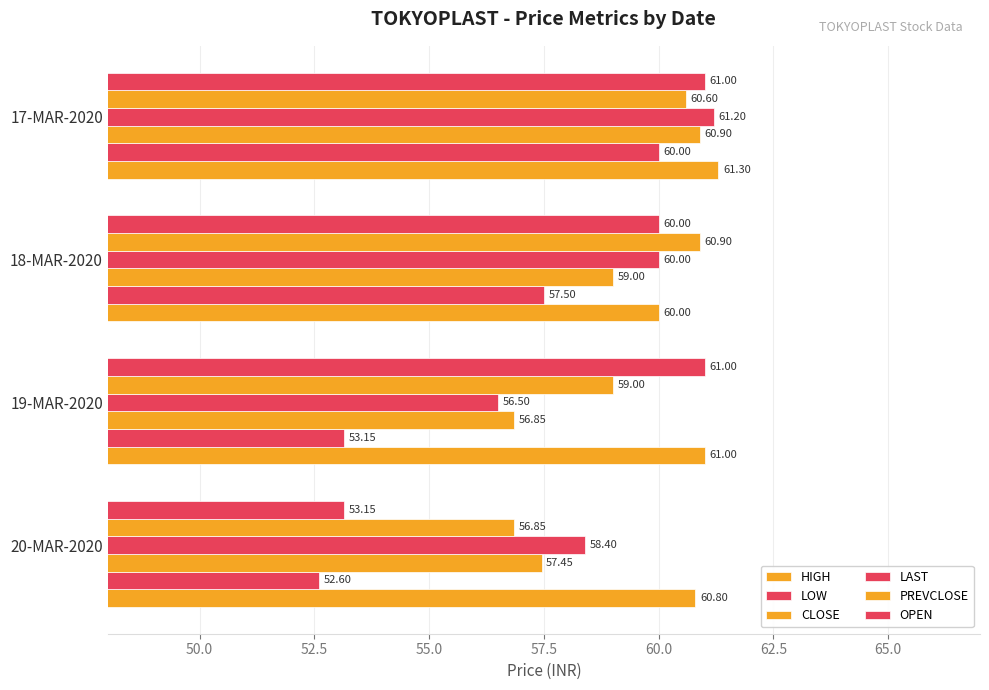

How many data points in LOW are above 57?

2